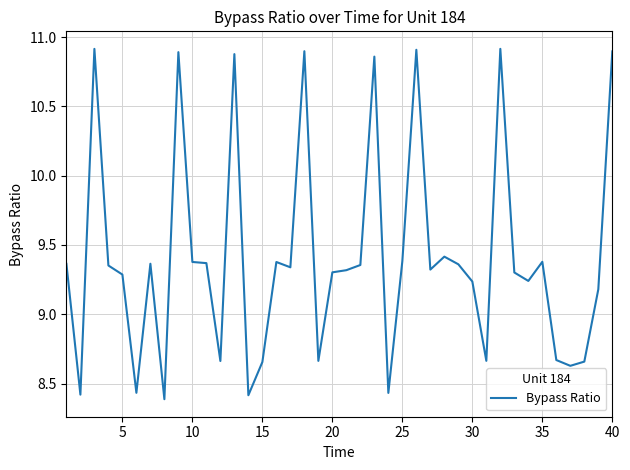

What is the difference between the maximum and minimum values?

2.5